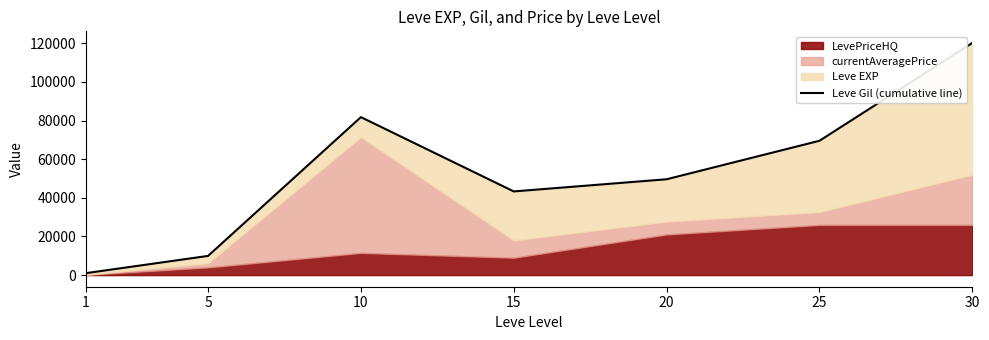

At which label does the data first exceed 49620?

10